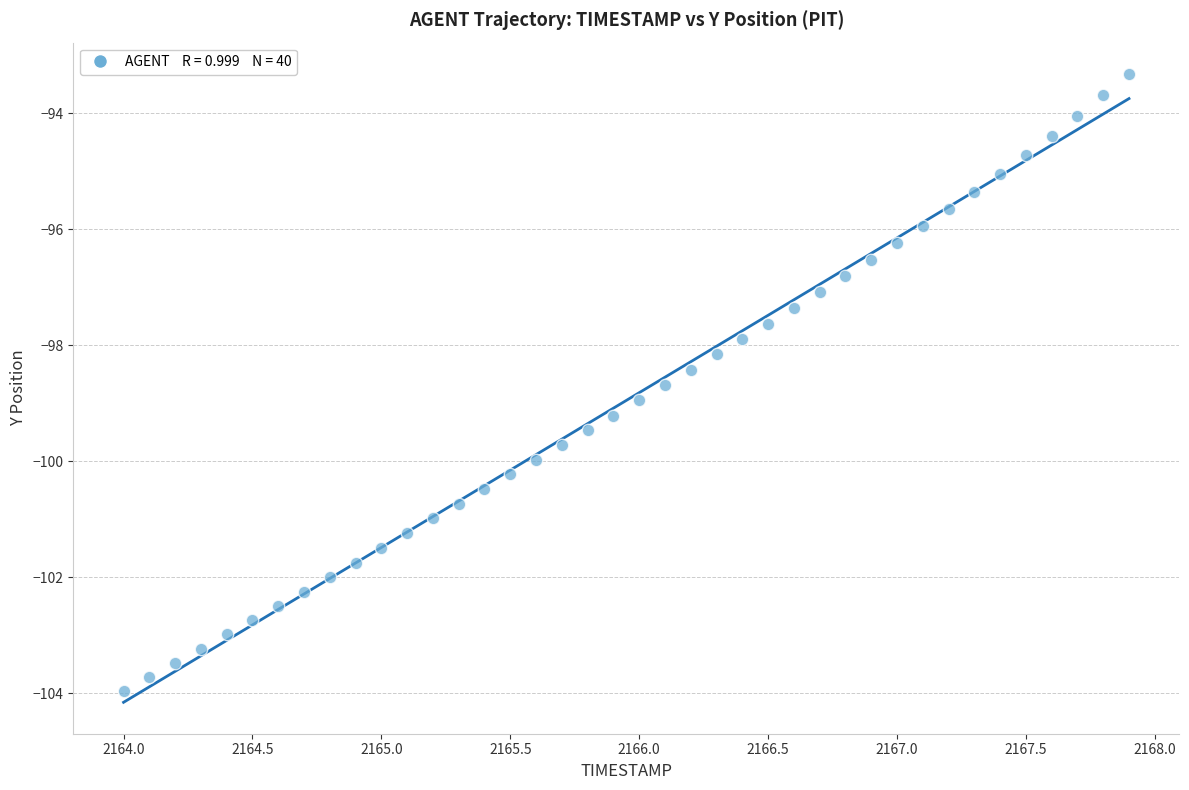

What is the range of Y values (max minus min)?

10.6